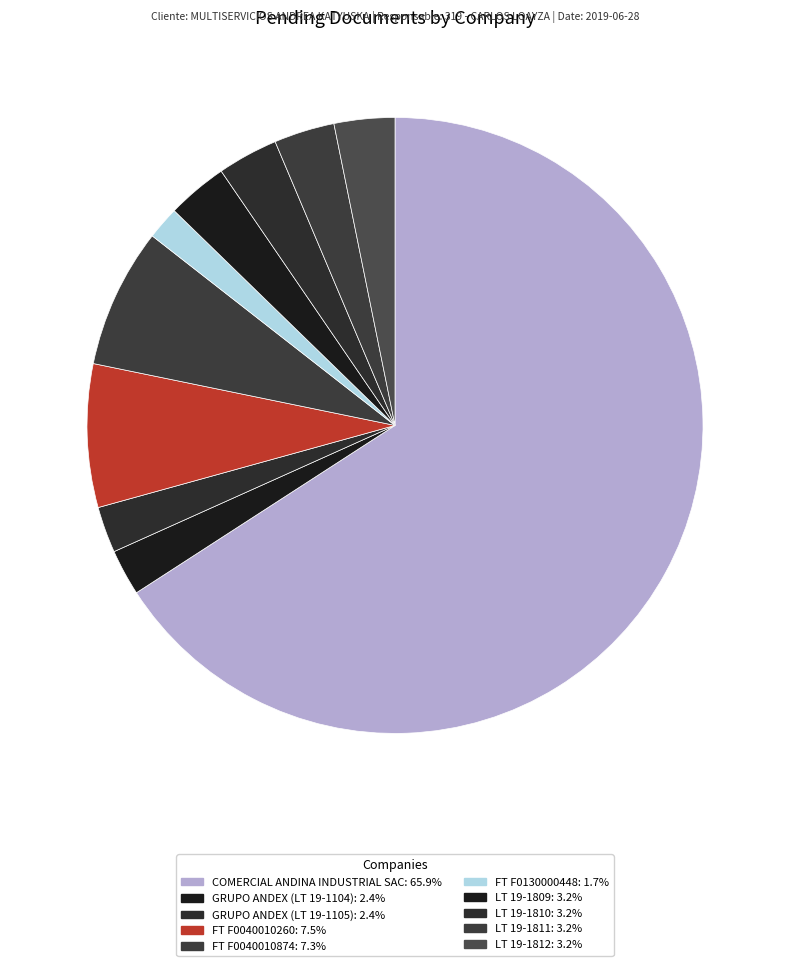

Is it true that FT F0130000448 is 2% of the pie?

True